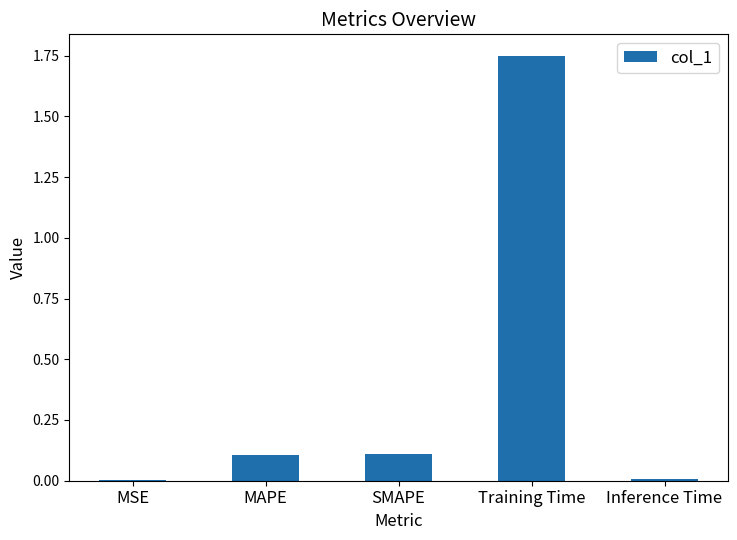

What is the sum of all values?

2.0